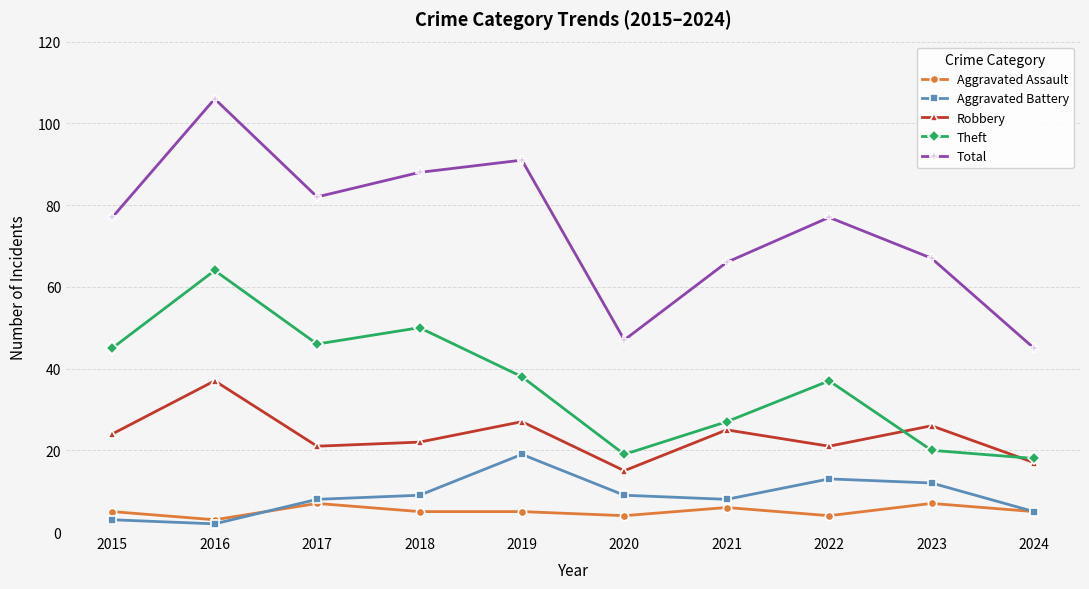

Rank the series by their maximum value, from highest to lowest.

Total, Theft, Robbery, Aggravated Battery, Aggravated Assault